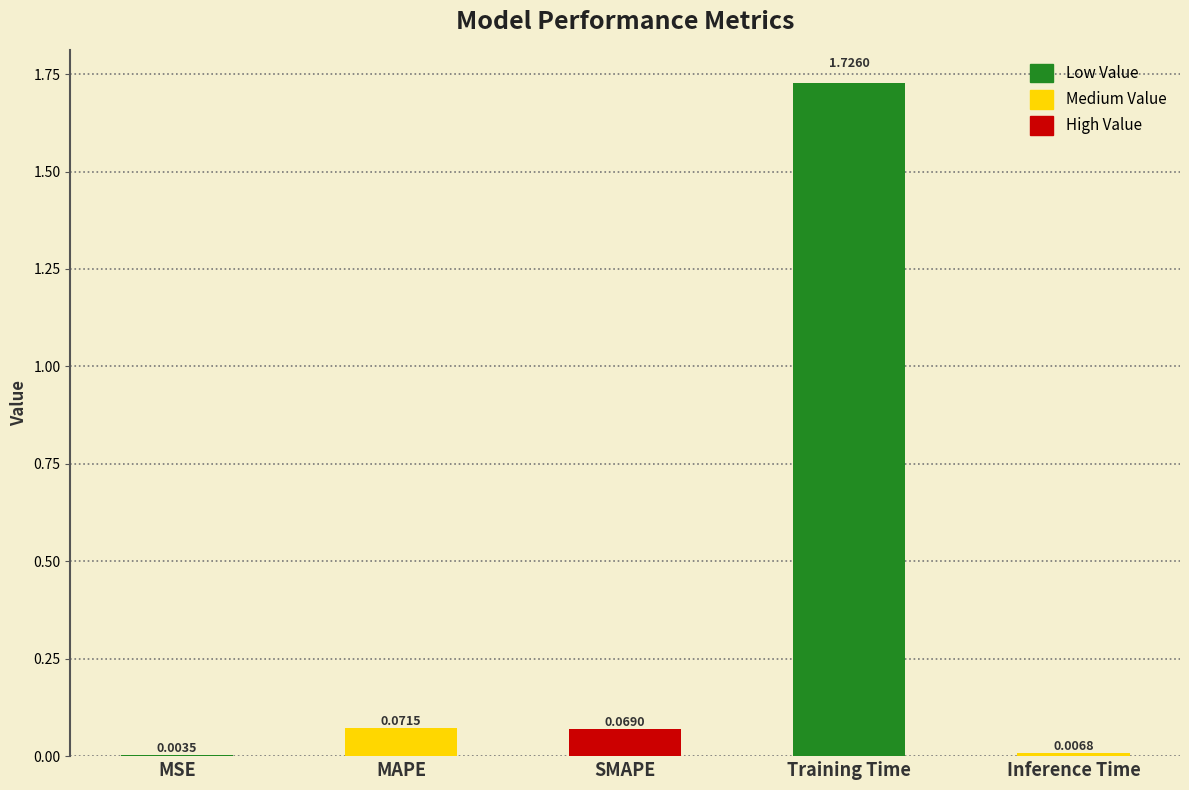

Which has a higher value, Training Time or MSE?

Training Time